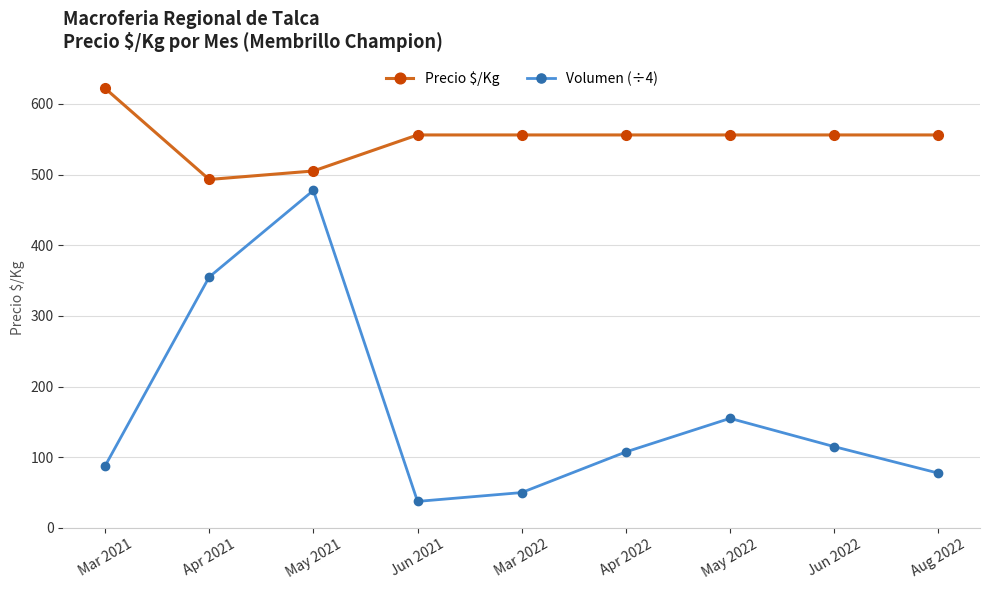

Which category has the highest value in the Precio $/Kg series?

Mar 2021